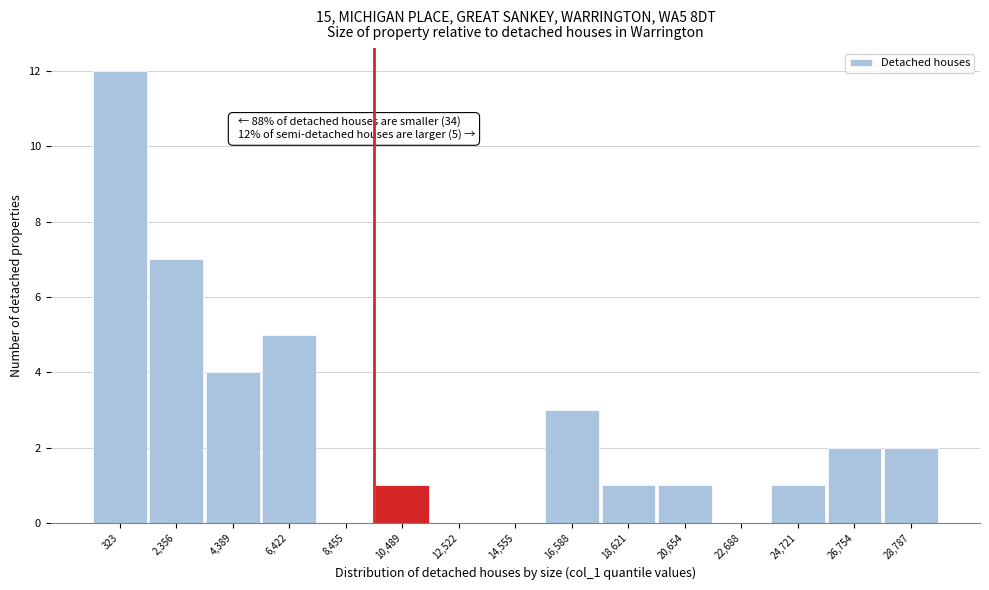

Reading left to right, list all the values displayed in this chart.

323=12	2,356=7	4,389=4	6,422=5	8,455=0	10,489=1	12,522=0	14,555=0	16,588=3	18,621=1	20,654=1	22,688=0	24,721=1	26,754=2	28,787=2